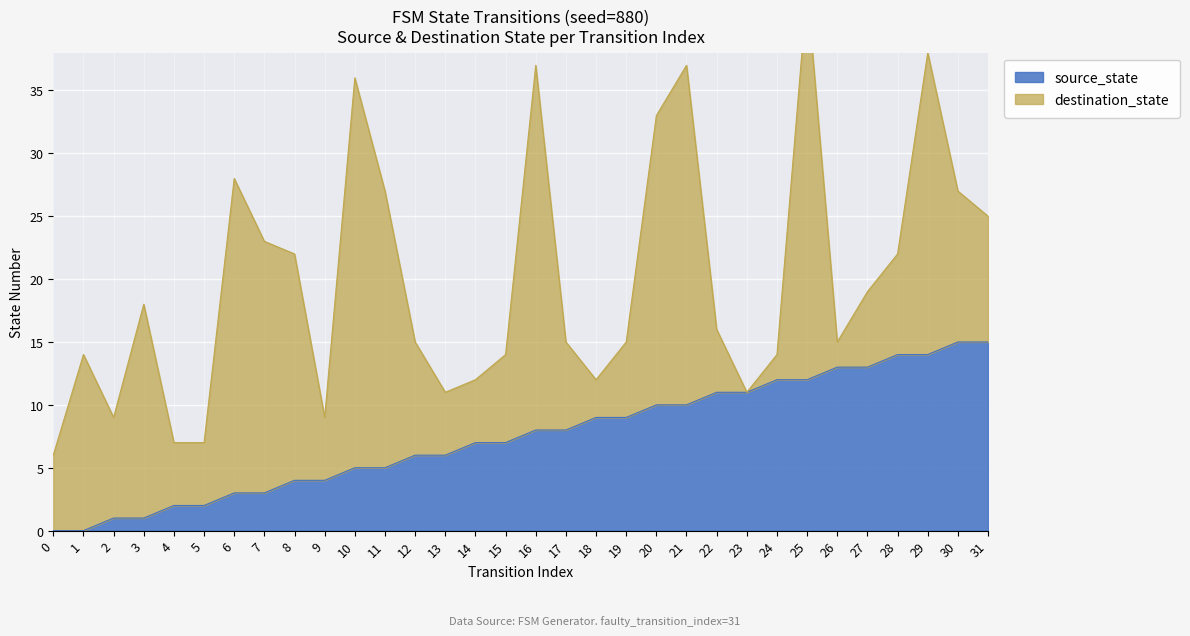

What is the total value across all series at 9?

11